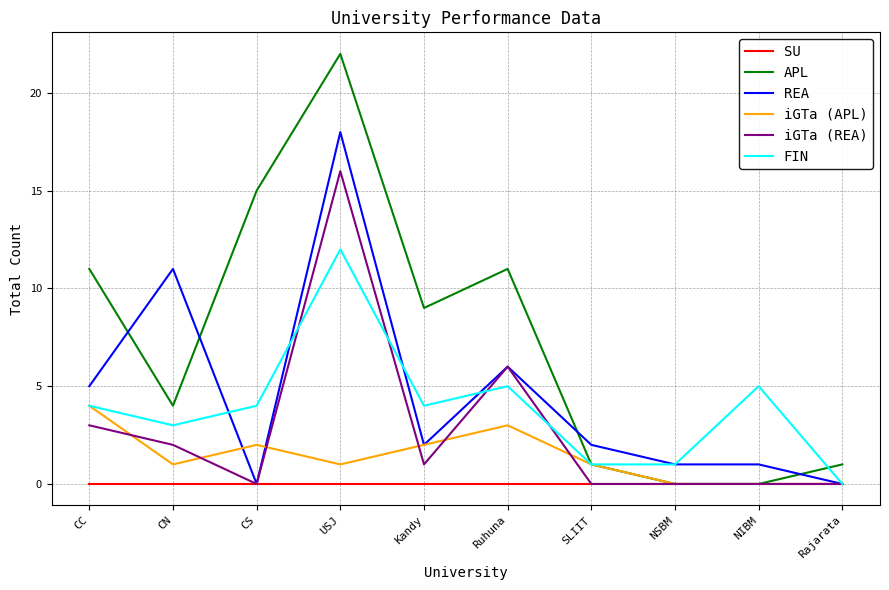

True or false: REA and iGTa (APL) intersect in this chart.

True